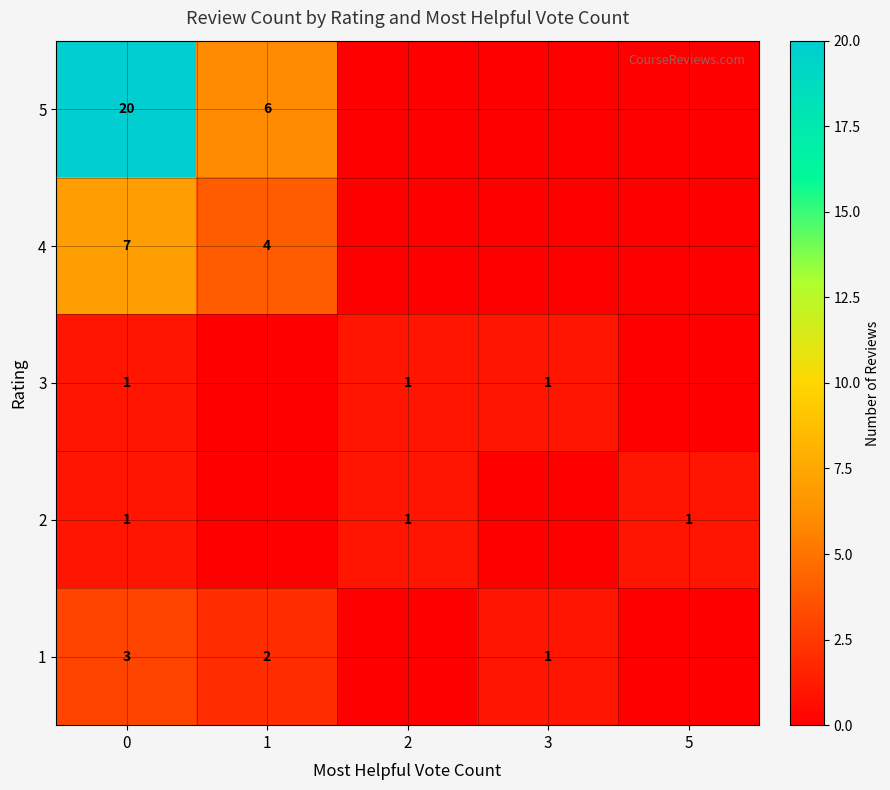

Is it true that 2 equals 1 at 0?

True